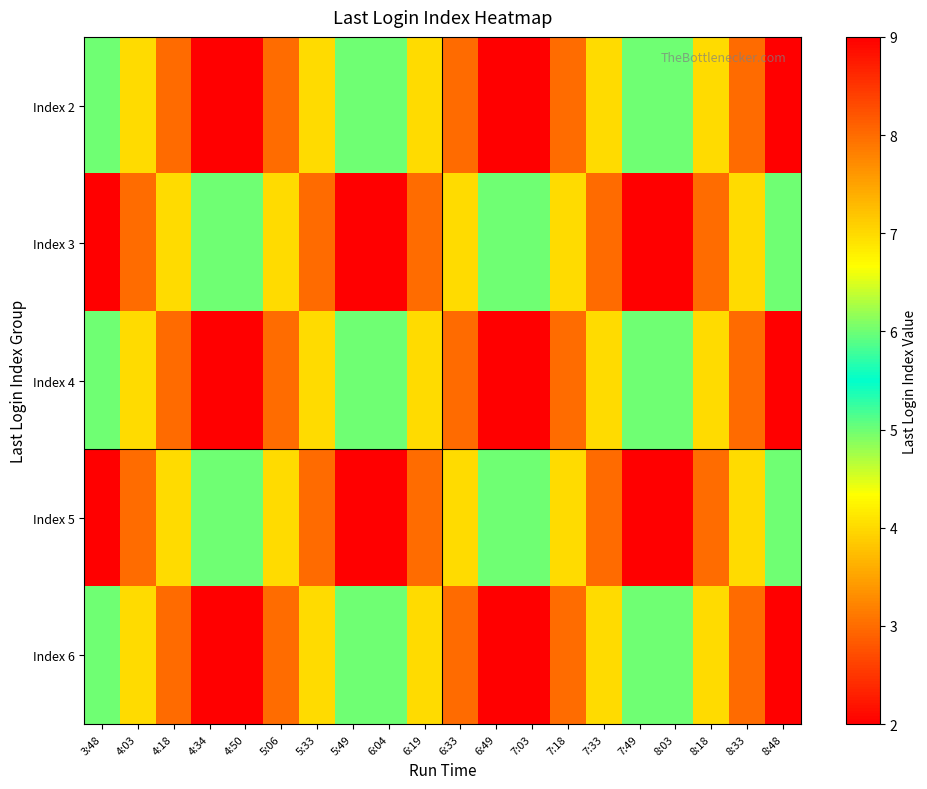

Reading left to right, list all the values displayed in this chart.

Index 2: 3:48=6	4:03=7	4:18=8	4:34=9	4:50=2	5:06=3	5:33=4	5:49=5	6:04=6	6:19=7	6:33=8	6:49=9	7:03=2	7:18=3	7:33=4	7:49=5	8:03=6	8:18=7	8:33=8	8:48=9
Index 3: 3:48=2	4:03=3	4:18=4	4:34=5	4:50=6	5:06=7	5:33=8	5:49=9	6:04=2	6:19=3	6:33=4	6:49=5	7:03=6	7:18=7	7:33=8	7:49=9	8:03=2	8:18=3	8:33=4	8:48=5
Index 4: 3:48=6	4:03=7	4:18=8	4:34=9	4:50=2	5:06=3	5:33=4	5:49=5	6:04=6	6:19=7	6:33=8	6:49=9	7:03=2	7:18=3	7:33=4	7:49=5	8:03=6	8:18=7	8:33=8	8:48=9
Index 5: 3:48=2	4:03=3	4:18=4	4:34=5	4:50=6	5:06=7	5:33=8	5:49=9	6:04=2	6:19=3	6:33=4	6:49=5	7:03=6	7:18=7	7:33=8	7:49=9	8:03=2	8:18=3	8:33=4	8:48=5
Index 6: 3:48=6	4:03=7	4:18=8	4:34=9	4:50=2	5:06=3	5:33=4	5:49=5	6:04=6	6:19=7	6:33=8	6:49=9	7:03=2	7:18=3	7:33=4	7:49=5	8:03=6	8:18=7	8:33=8	8:48=9